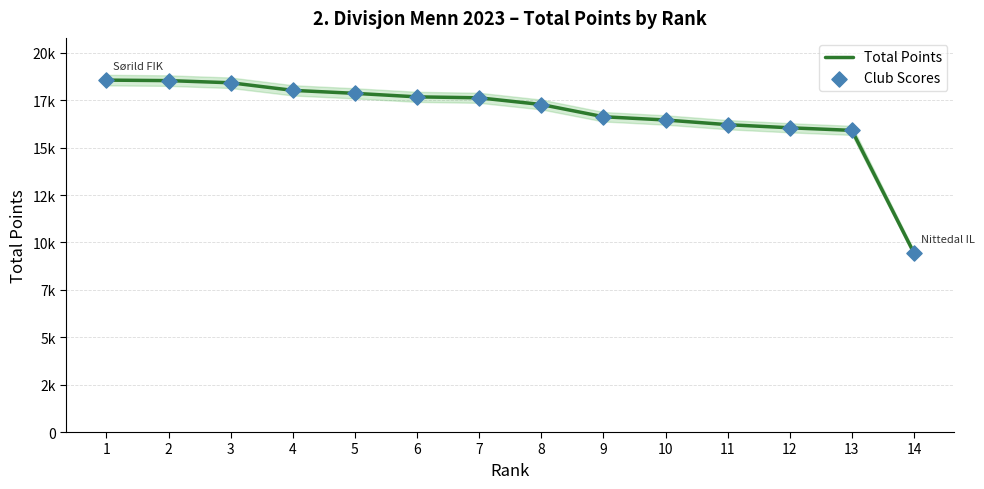

Is the value of Club Scores at 13 greater than the value of Total Points at 10?

No